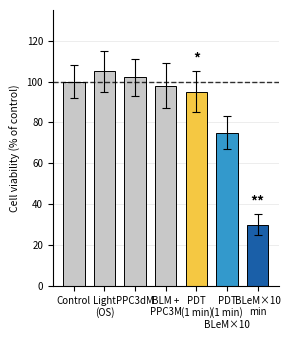

True or false: the data shows 152 at BLM +
PPC3M.

False